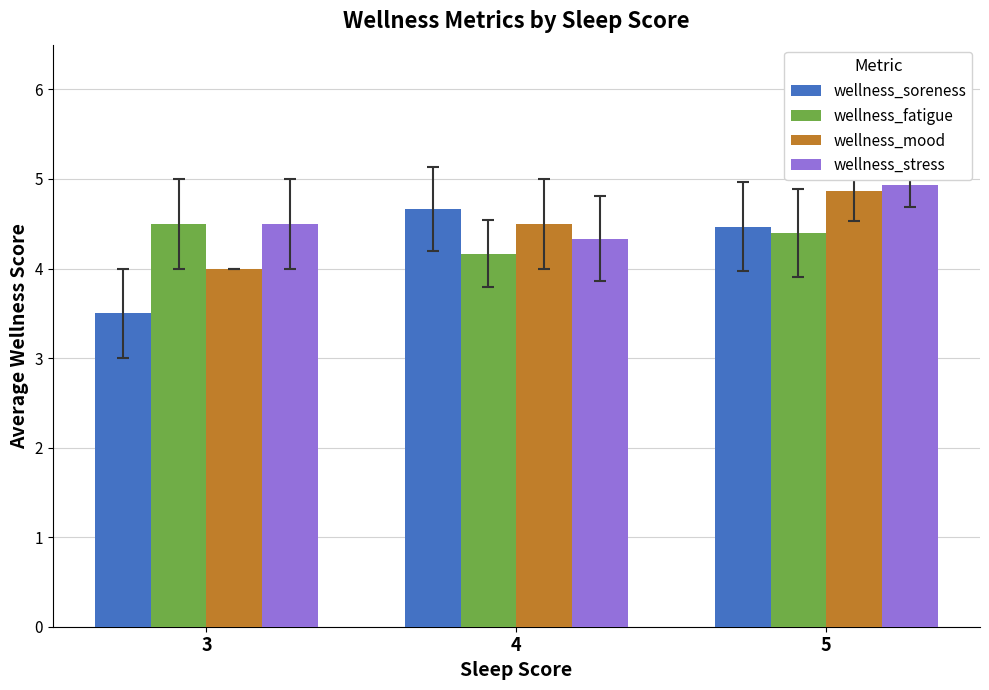

How many groups of bars are there?

3